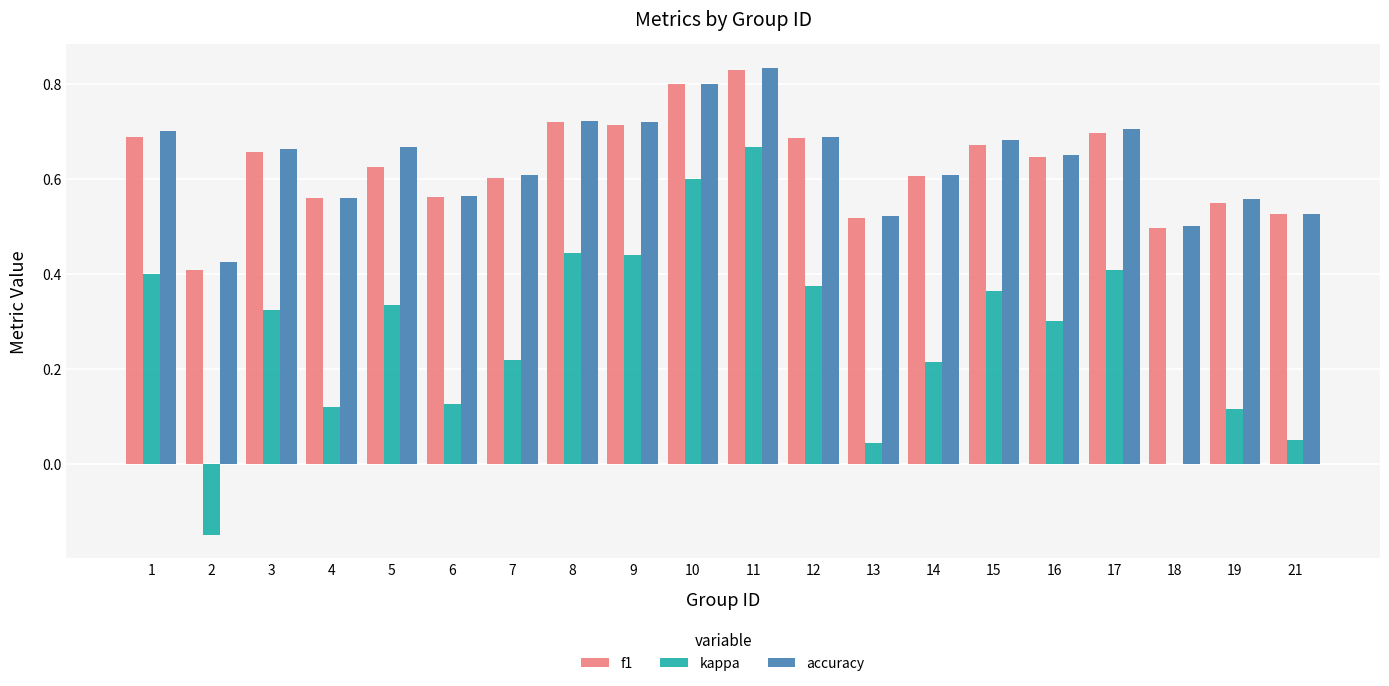

What is the total value across all series at 18?

1.0